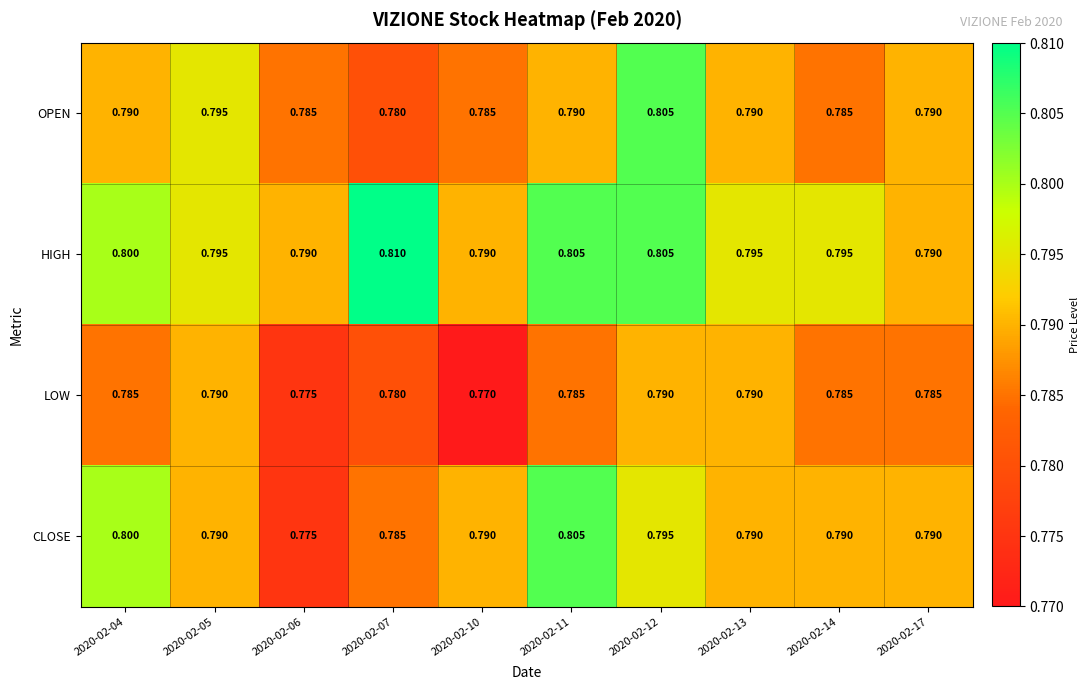

Which series has the largest total across all categories?

HIGH